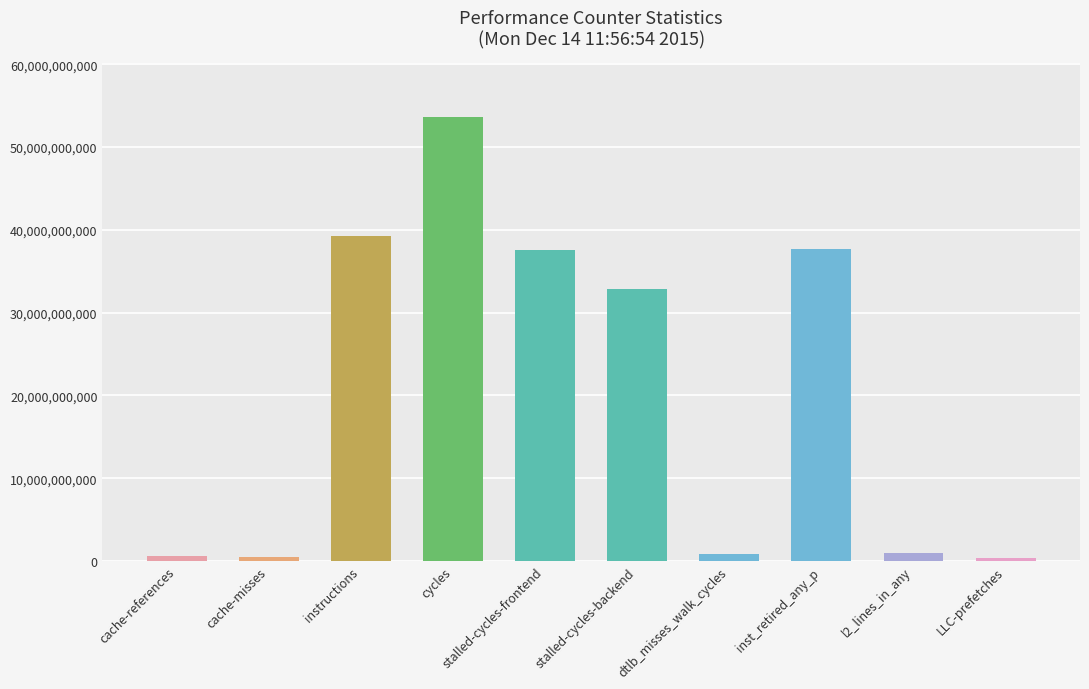

What is the label of the 8th bar from the left?

inst_retired_any_p